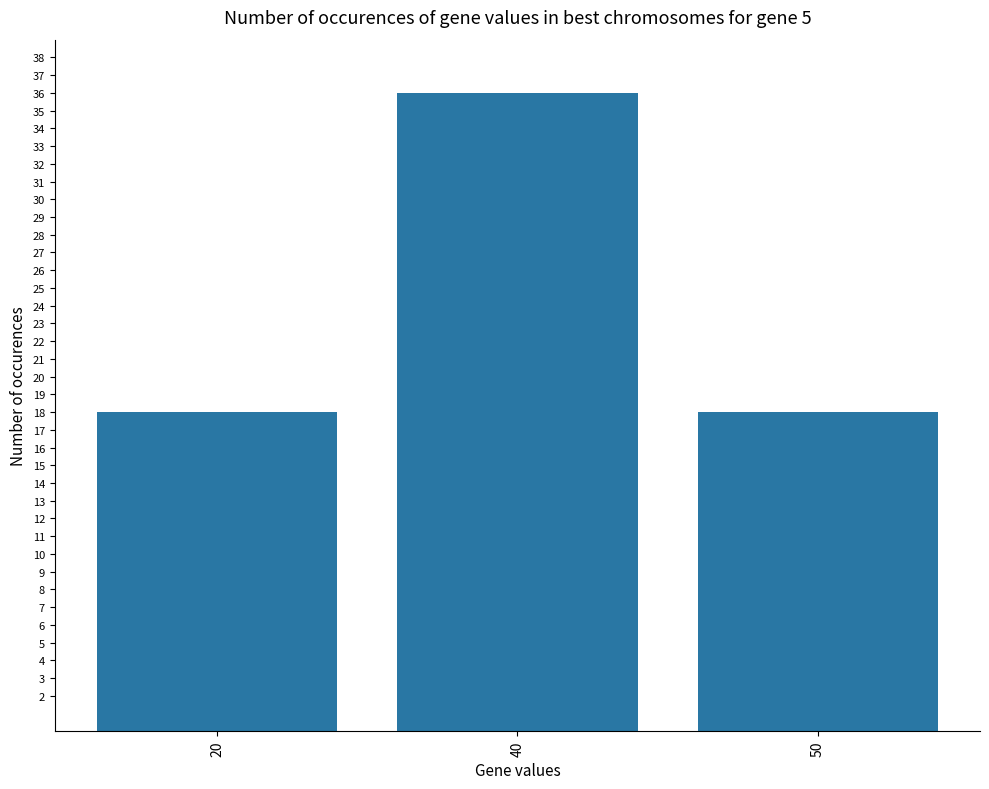

Reading left to right, transcribe all the data shown in this chart.

20=18	40=36	50=18